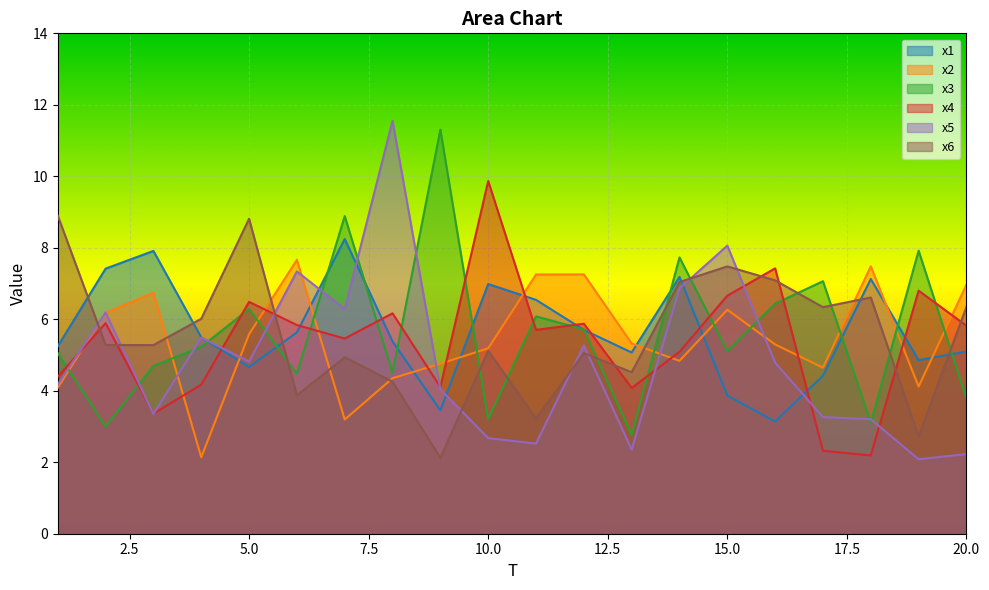

What are all the series names shown in the legend?

x1, x2, x3, x4, x5, x6